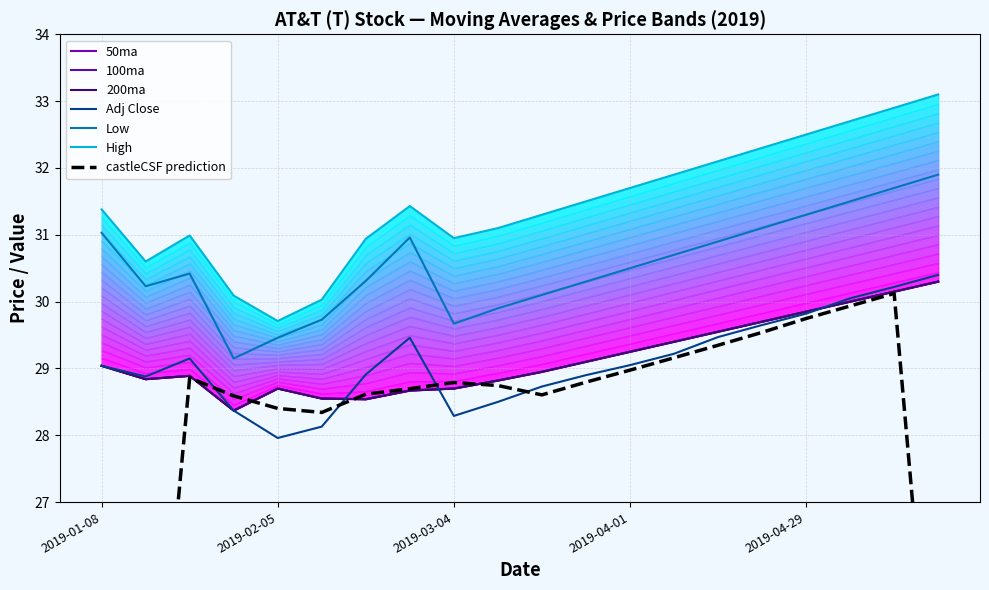

What is the difference between the second highest and second lowest values in the 100ma series?

1.6